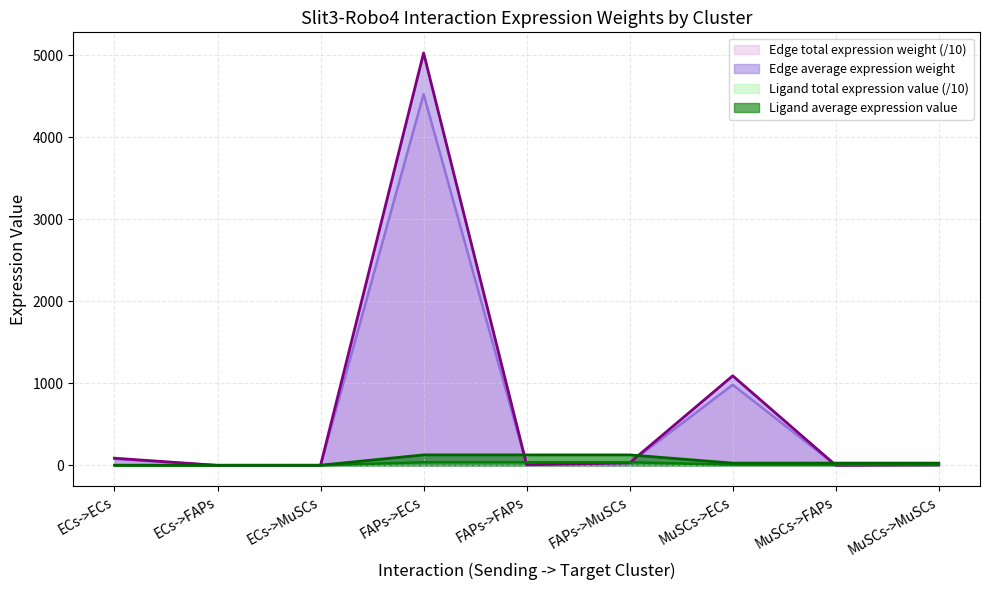

Reading left to right, extract all data points from this chart.

Edge average expression weight: ECs->ECs=79.0	ECs->FAPs=0.1	ECs->MuSCs=0.5	FAPs->ECs=4525.8	FAPs->FAPs=6.6	FAPs->MuSCs=28.1	MuSCs->ECs=983.0	MuSCs->FAPs=1.4	MuSCs->MuSCs=6.1
Edge total expression weight: ECs->ECs=87.8	ECs->FAPs=0.1	ECs->MuSCs=0.5	FAPs->ECs=5028.6	FAPs->FAPs=7.4	FAPs->MuSCs=31.2	MuSCs->ECs=1092.3	MuSCs->FAPs=1.6	MuSCs->MuSCs=6.8
Ligand average expression value: ECs->ECs=0.7	ECs->FAPs=0.7	ECs->MuSCs=0.7	FAPs->ECs=38.4	FAPs->FAPs=38.4	FAPs->MuSCs=38.4	MuSCs->ECs=8.3	MuSCs->FAPs=8.3	MuSCs->MuSCs=8.3
Ligand total expression value: ECs->ECs=2.2	ECs->FAPs=2.2	ECs->MuSCs=2.2	FAPs->ECs=127.9	FAPs->FAPs=127.9	FAPs->MuSCs=127.9	MuSCs->ECs=27.8	MuSCs->FAPs=27.8	MuSCs->MuSCs=27.8